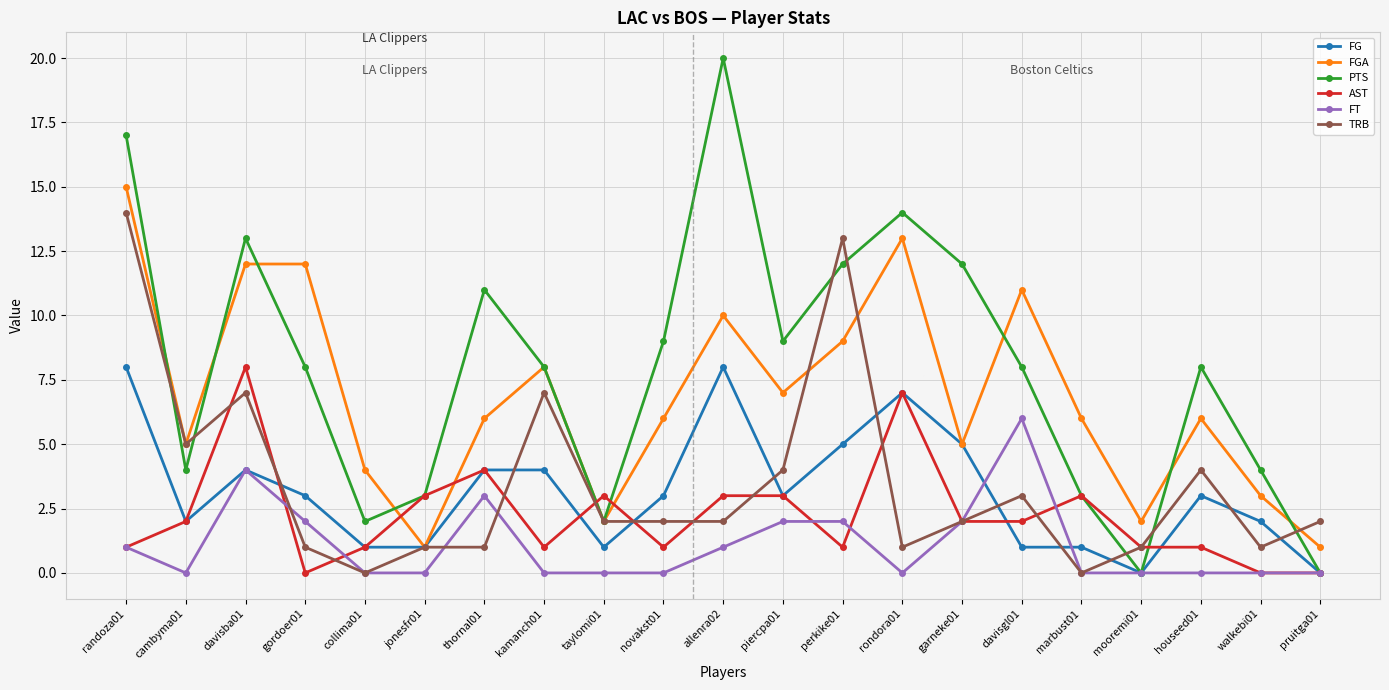

At which category is the sum across all series the highest?

randoza01